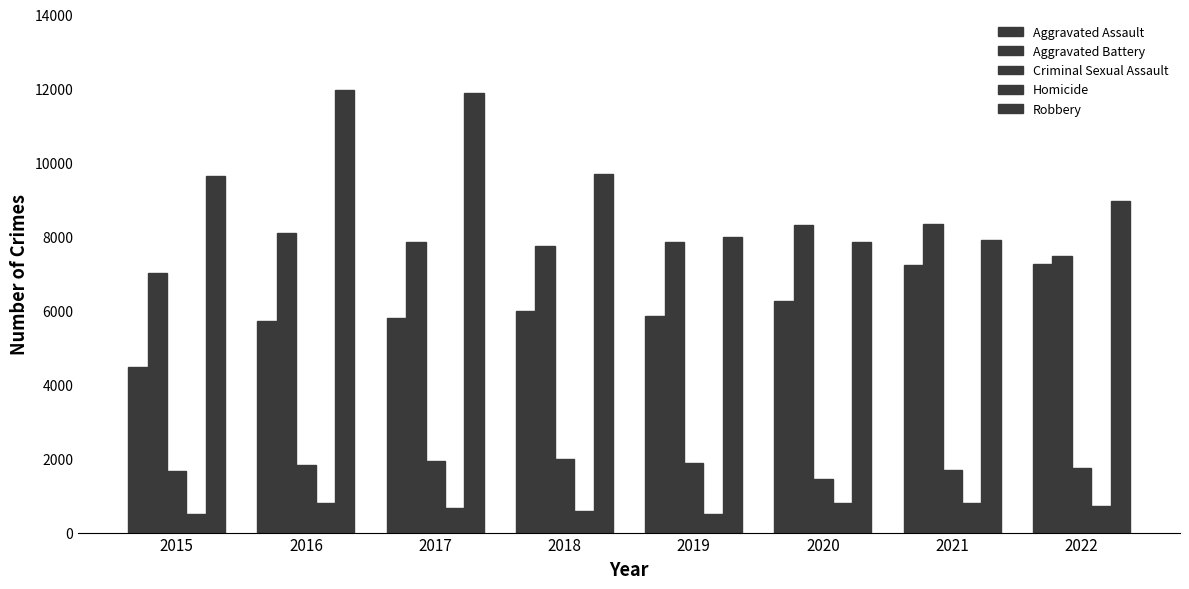

Count the number of data series in this chart.

5